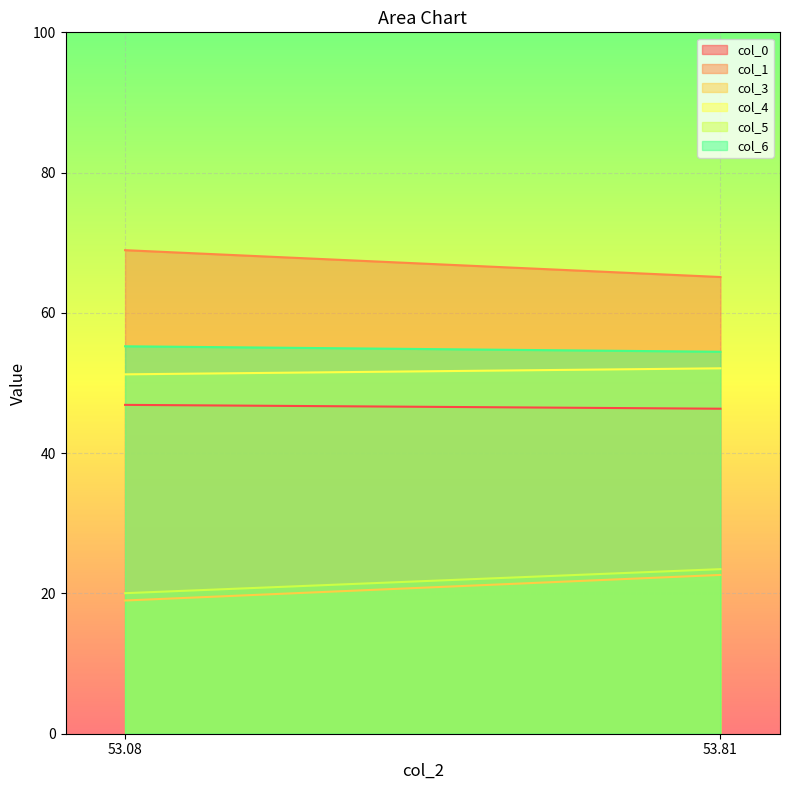

What is the maximum value for col_4?

52.1